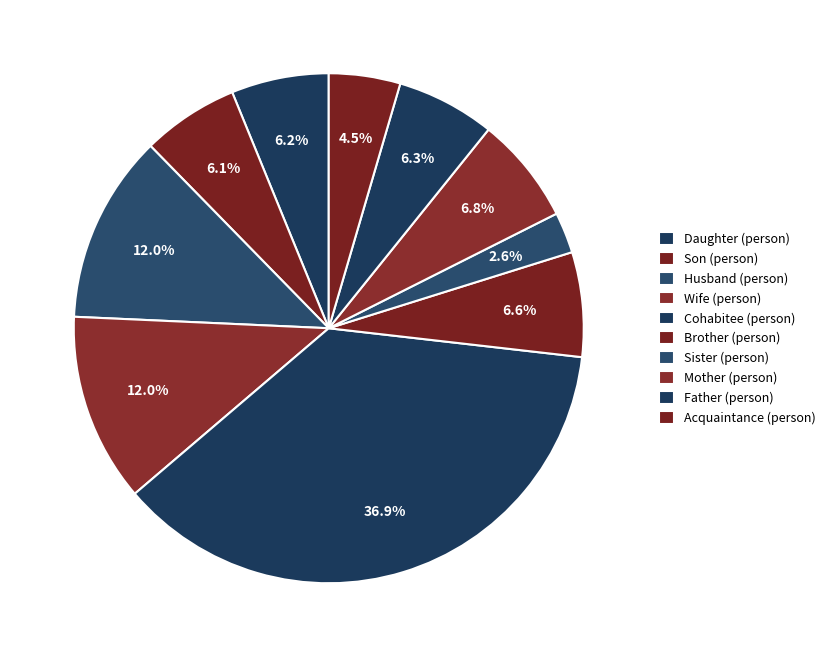

To the nearest percent, what is the difference between the largest and smallest slice percentages?

34%